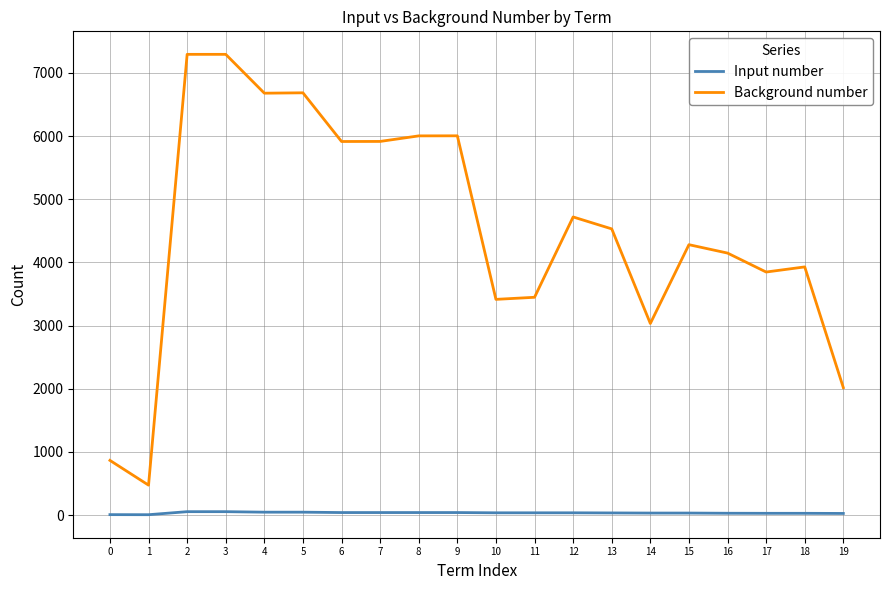

What is the maximum value shown in the chart?

7295